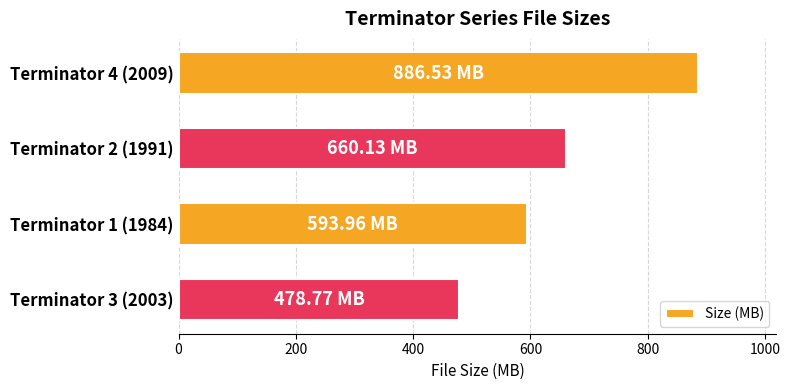

What is the sum of all values?

2619.4